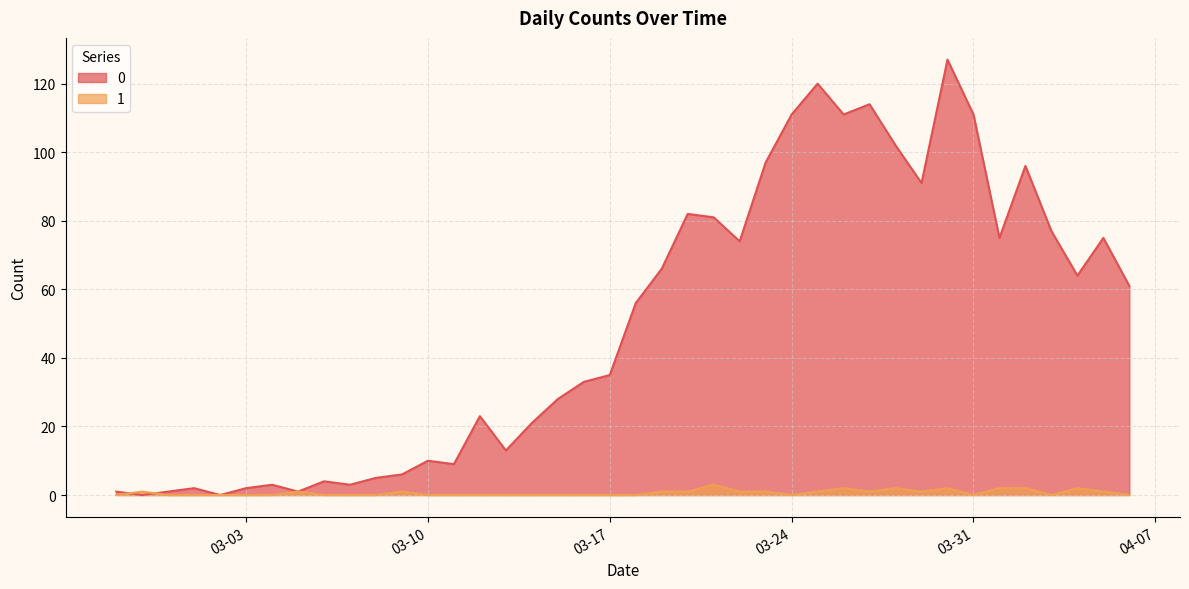

Is it true that 0 equals 56 at 2020-03-18?

True